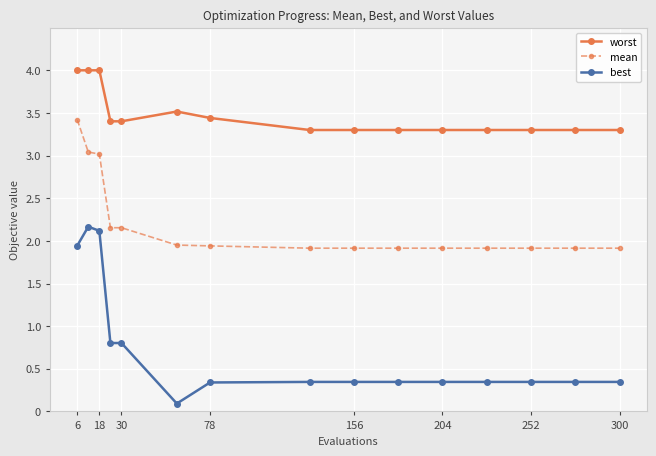

What is the sum of all worst values?

52.2